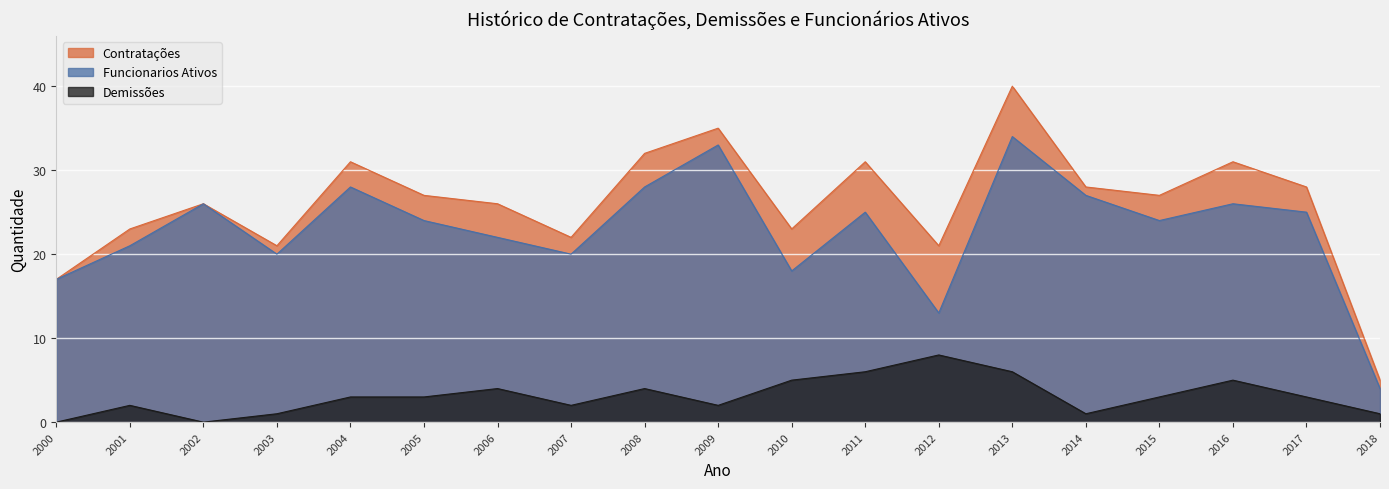

Reading right to left, what are all the values shown in this chart?

Funcionarios Ativos: 4	25	26	24	27	34	13	25	18	33	28	20	22	24	28	20	26	21	17
Contratacoes: 5	28	31	27	28	40	21	31	23	35	32	22	26	27	31	21	26	23	17
Demissoes: 1	3	5	3	1	6	8	6	5	2	4	2	4	3	3	1	0	2	0